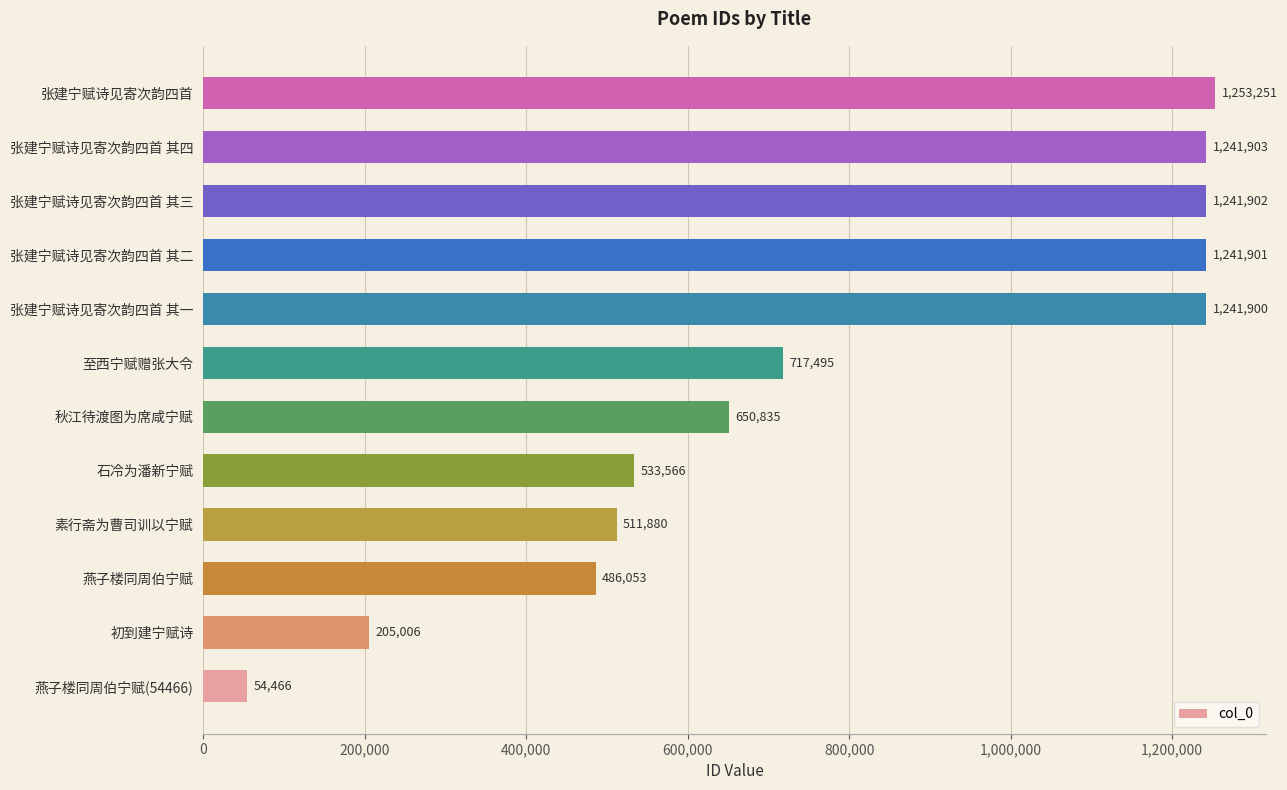

List the labels in order of value, largest first.

张建宁赋诗见寄次韵四首, 张建宁赋诗见寄次韵四首 其四, 张建宁赋诗见寄次韵四首 其三, 张建宁赋诗见寄次韵四首 其二, 张建宁赋诗见寄次韵四首 其一, 至西宁赋赠张大令, 秋江待渡图为席咸宁赋, 石冷为潘新宁赋, 素行斋为曹司训以宁赋, 燕子楼同周伯宁赋, 初到建宁赋诗, 燕子楼同周伯宁赋(54466)